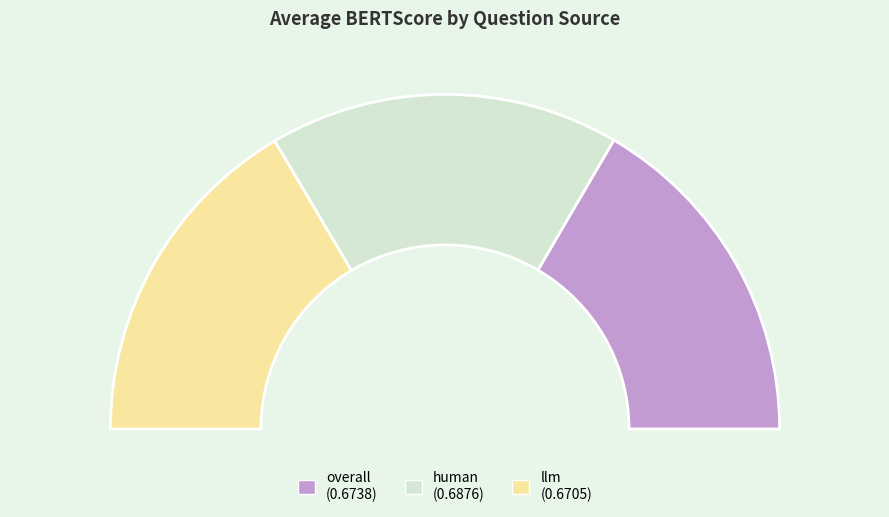

Which category has the smallest portion of the pie?

llm